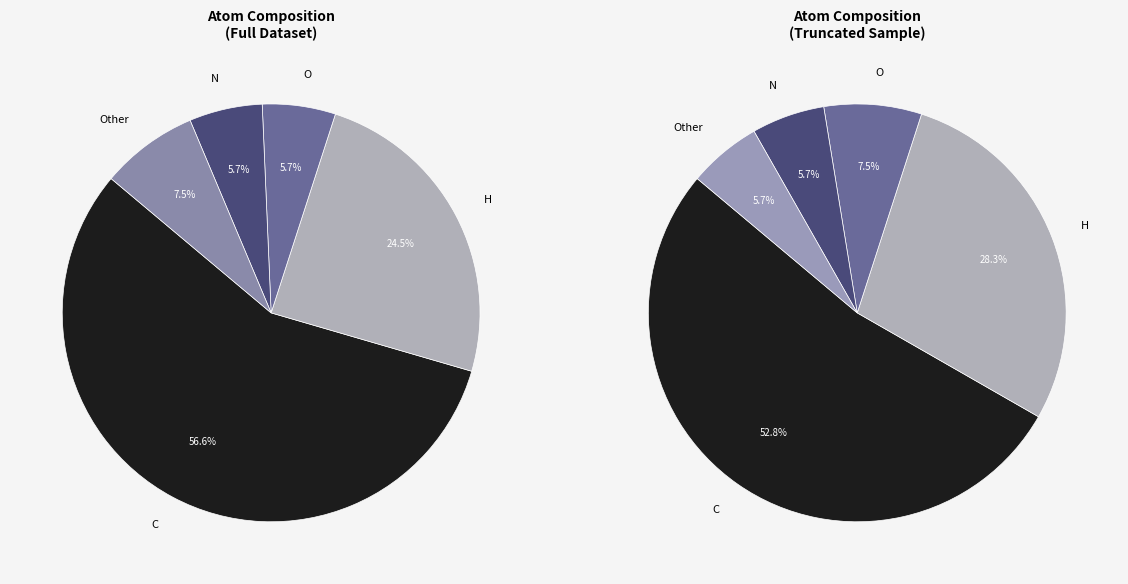

Is there a majority slice in this chart?

Yes